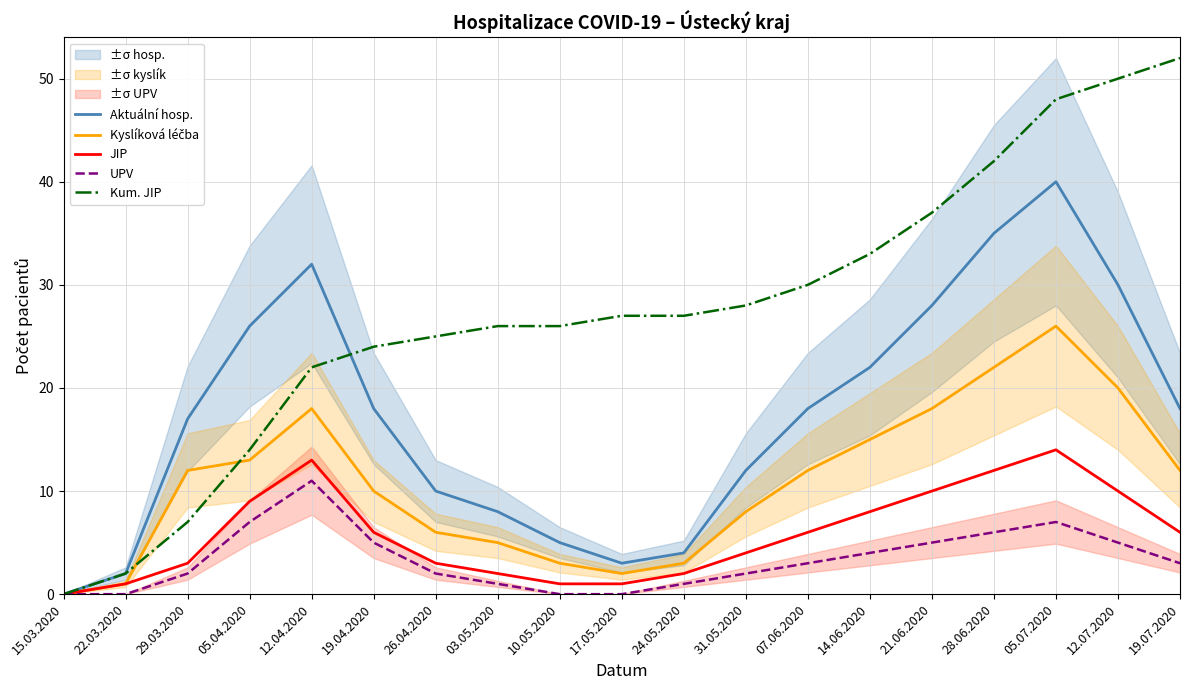

Which series has the widest spread of values?

Kum. JIP